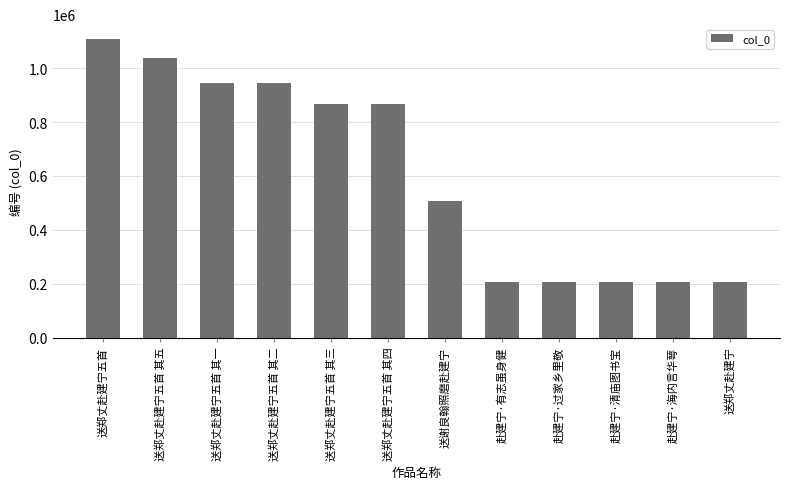

At which category does the chart reach its peak across all series?

送郑丈赴建宁五首